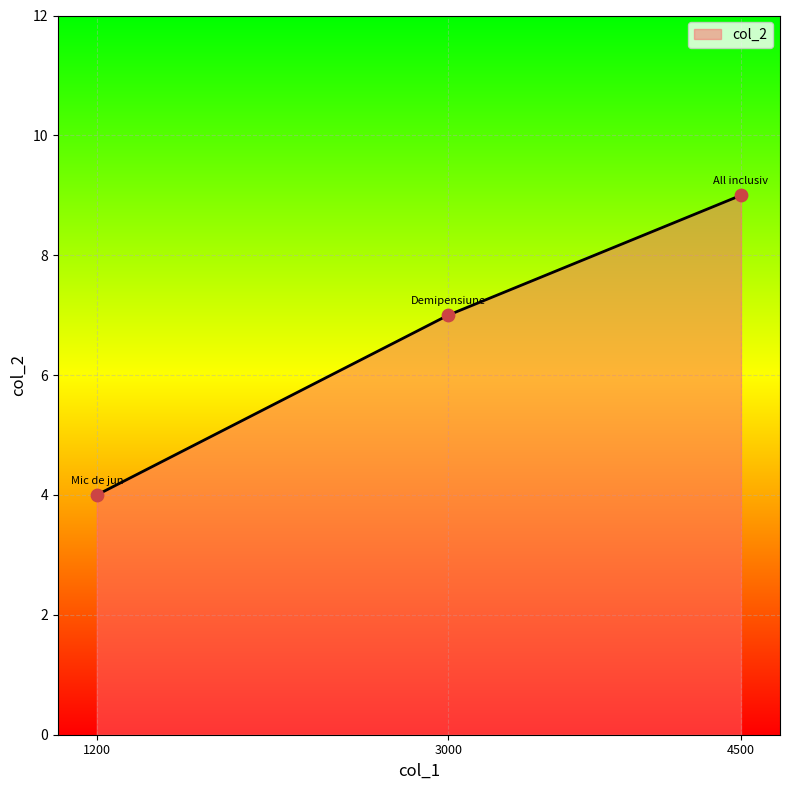

What is the change in value from 1200 to 3000?

+3